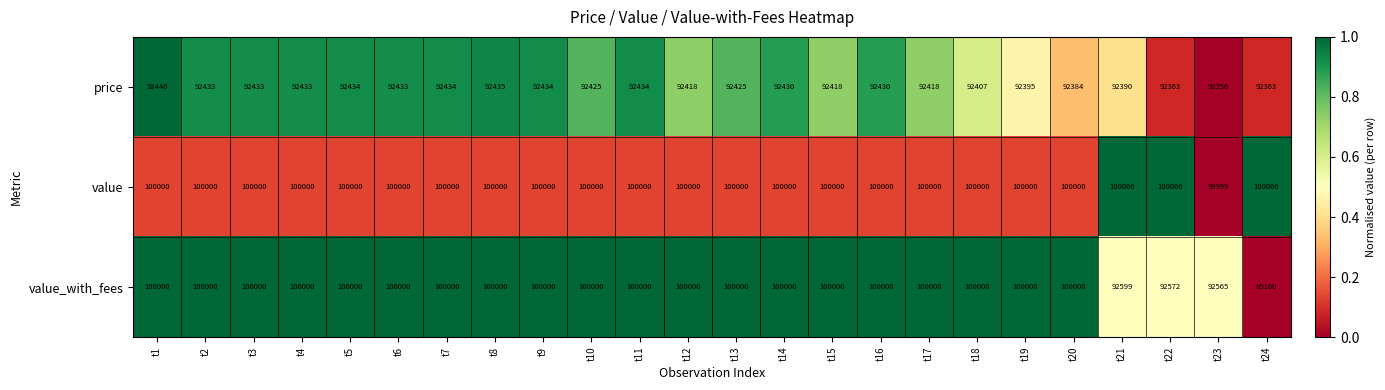

At how many categories does at least one series exceed 99937?

24